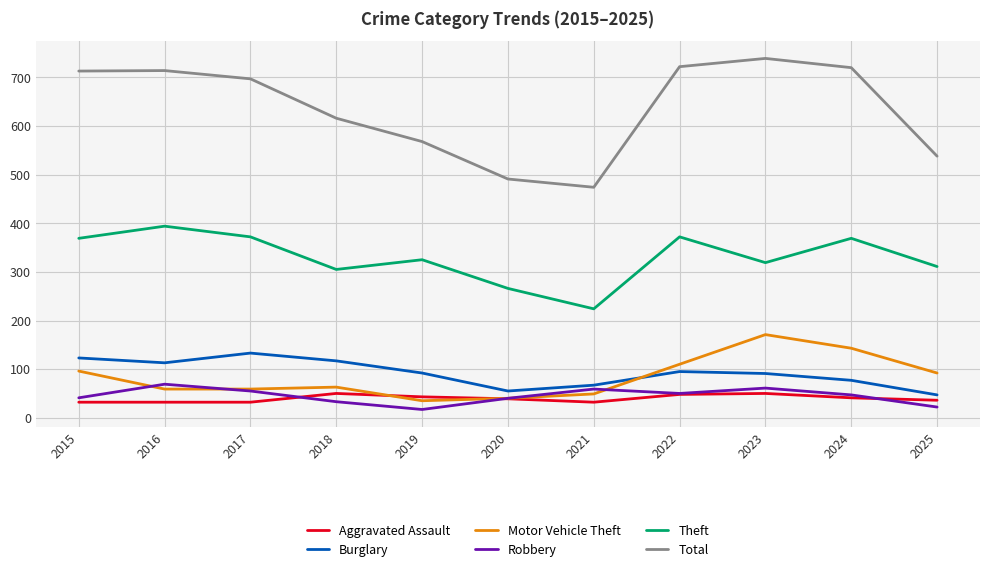

Which category has the highest value across all series?

2023